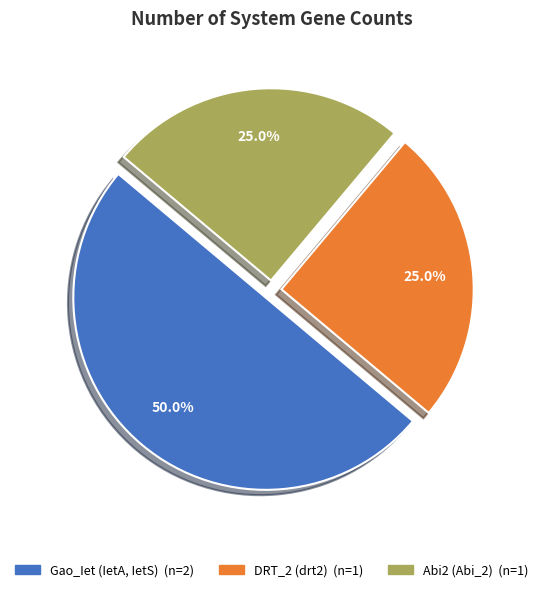

Does DRT_2 (drt2) account for over 50% of the chart?

No